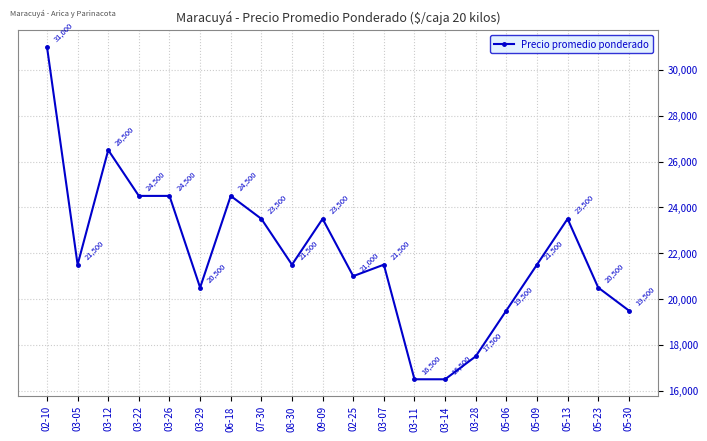

Which label corresponds to the largest value in the chart?

02-10